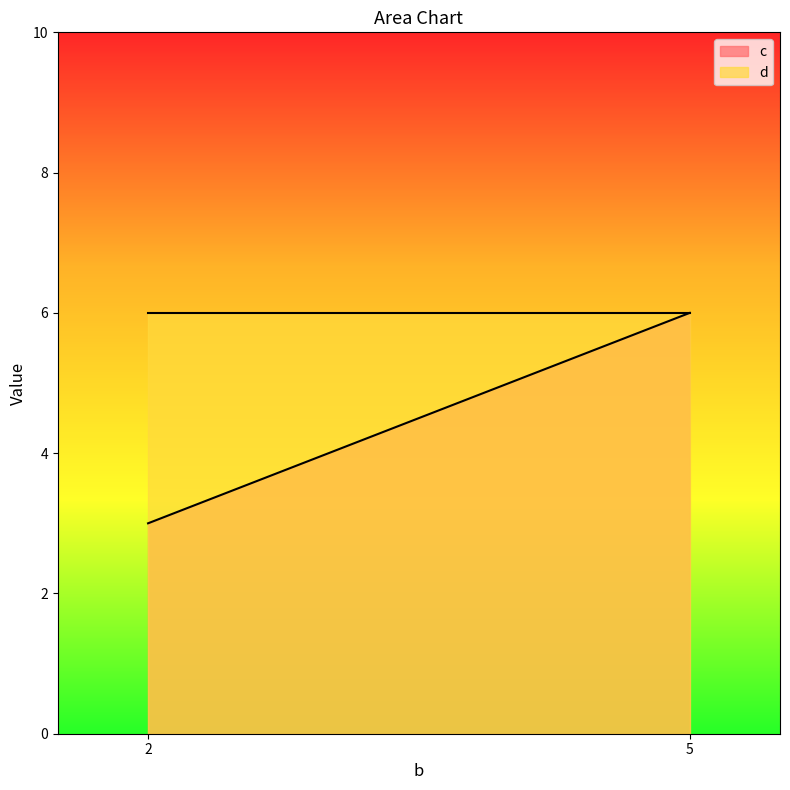

The d series shows 3 at 2. True or false?

False